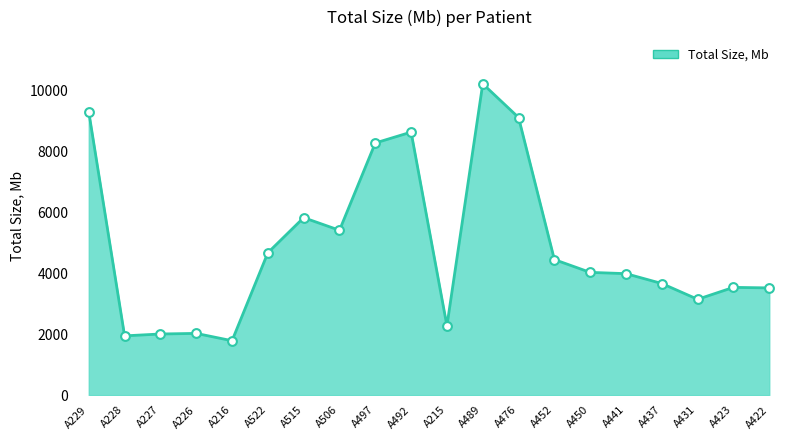

Which has a higher value, A497 or A452?

A497